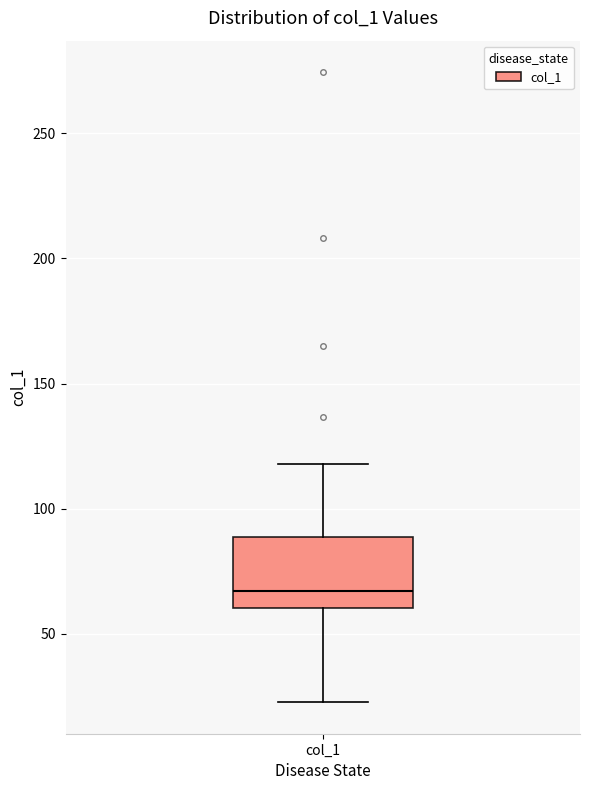

Transcribe this box plot: give where the median line is, the range the box spans, and where the two whiskers end, as read against the y-axis. The values are not printed on the chart, so give them approximately, as read against the axis.

median 65, box 60 to 90, whiskers 25 to 120